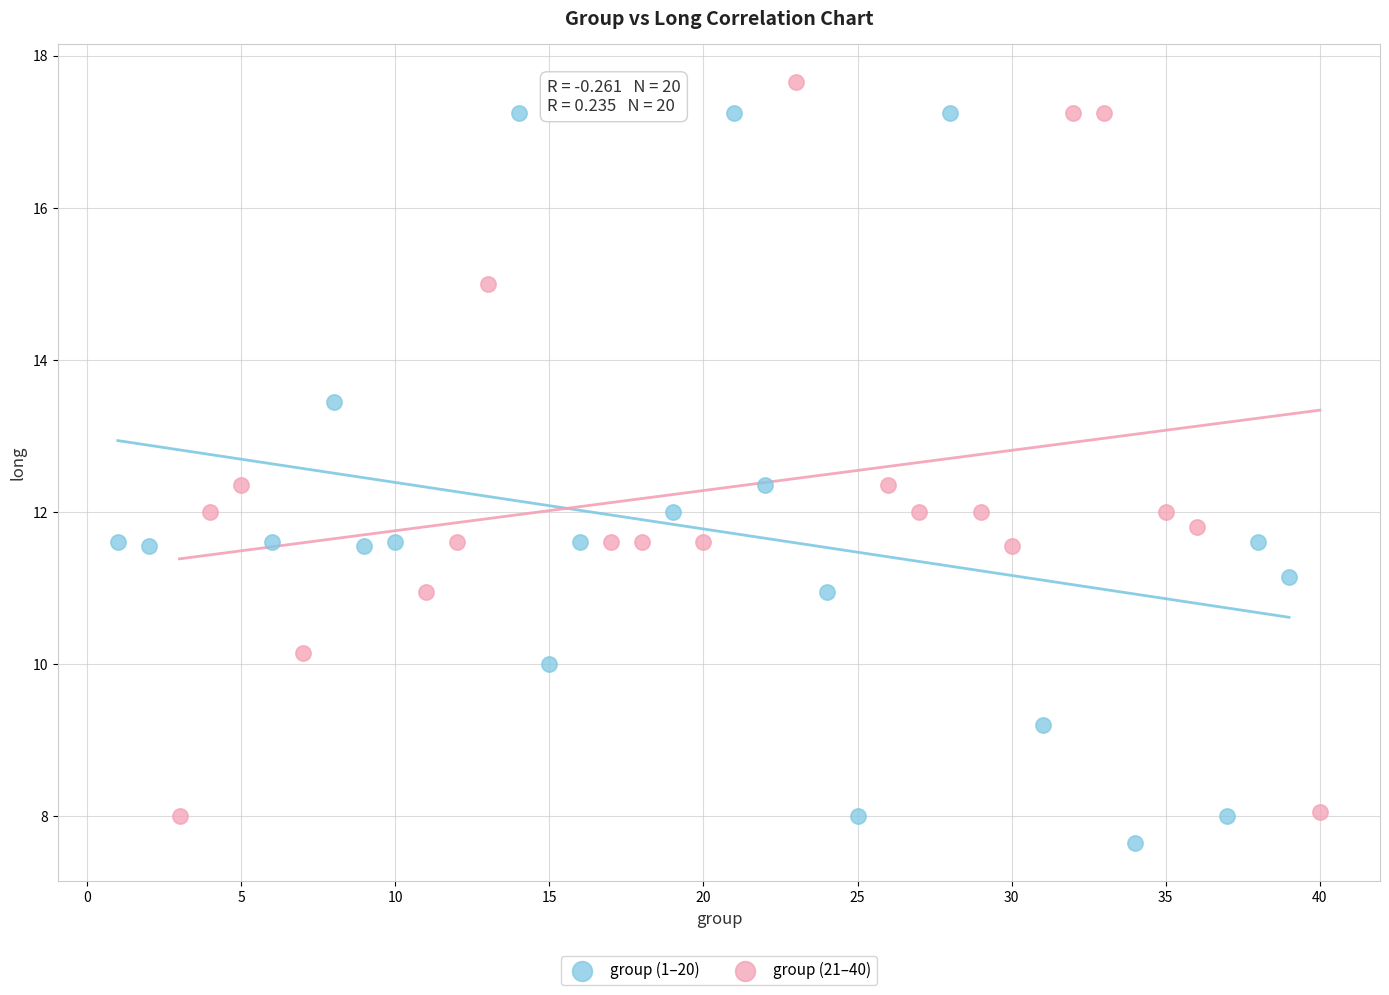

What are all the series names shown in the legend?

group (1–20), group (21–40)